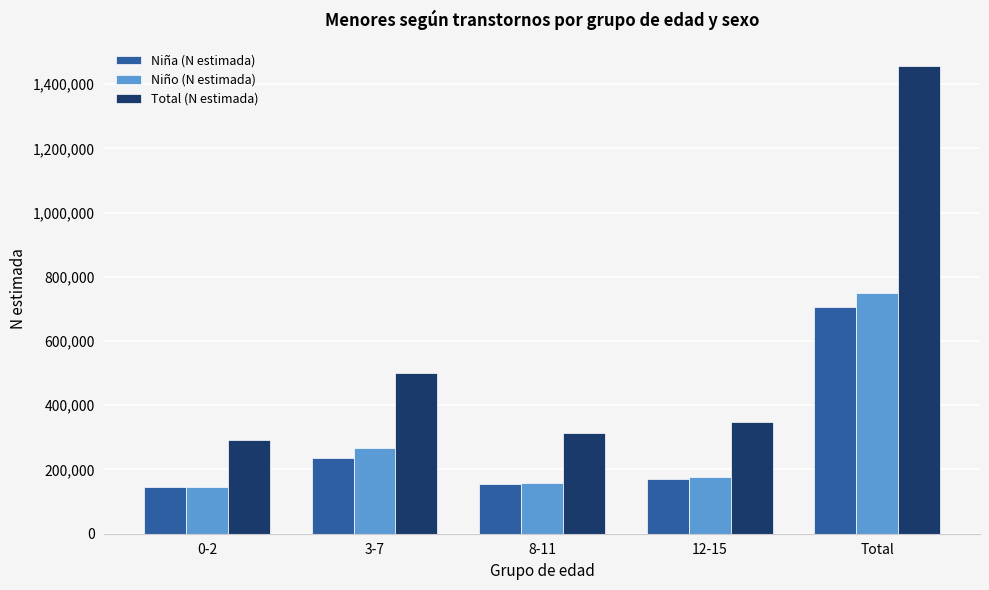

The Niña (N estimada) series shows 706928 at Total. True or false?

True